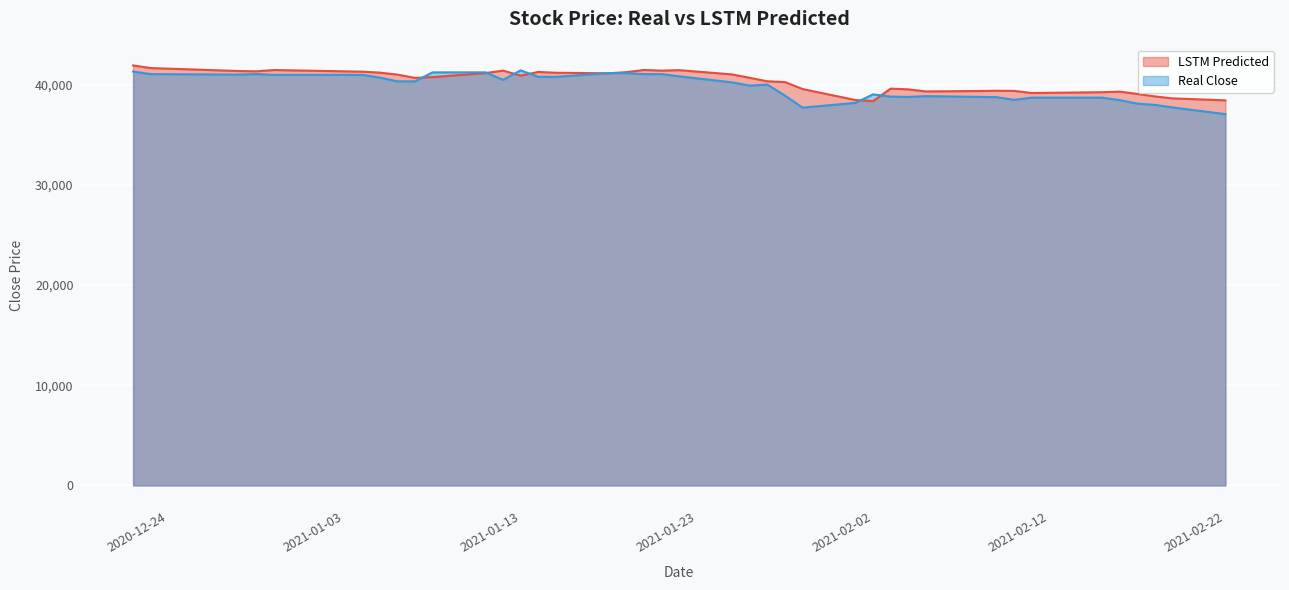

Which series has the widest spread of values?

Real Close